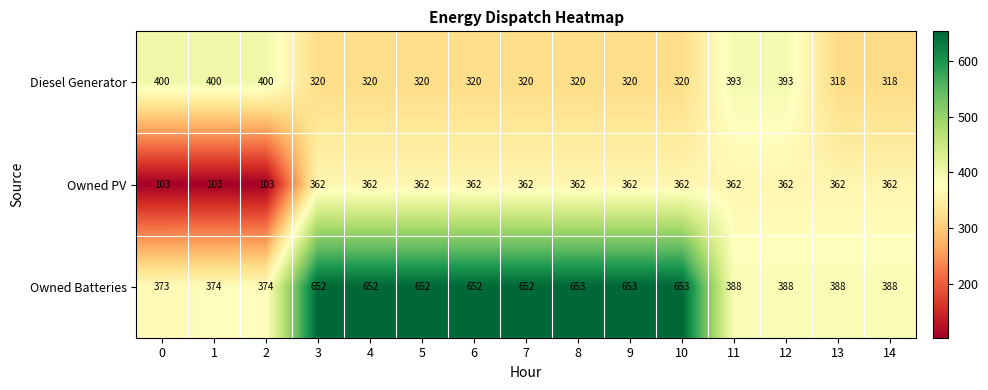

Is the value of Owned PV at 4 greater than the value of Owned Batteries at 5?

No